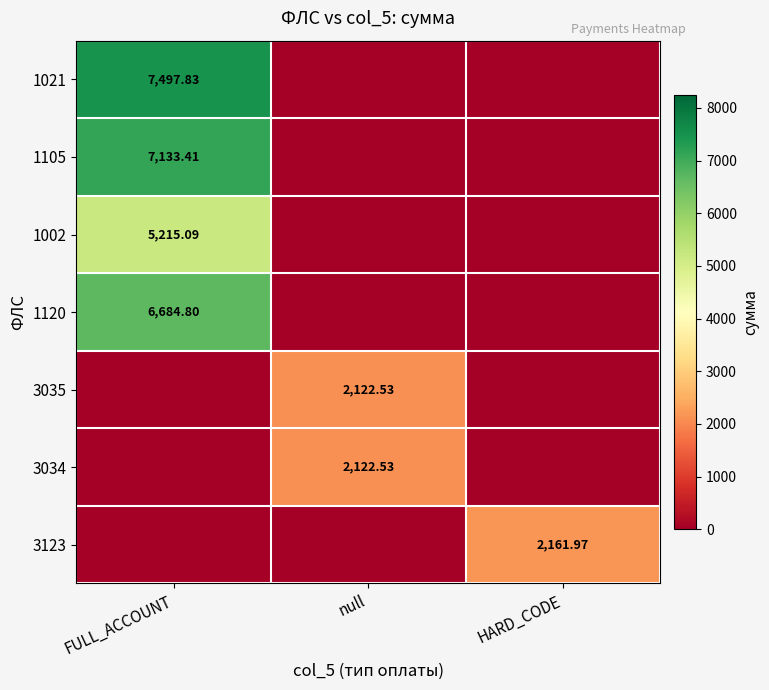

What is the spread (max minus min) of values at HARD_CODE?

2162.0